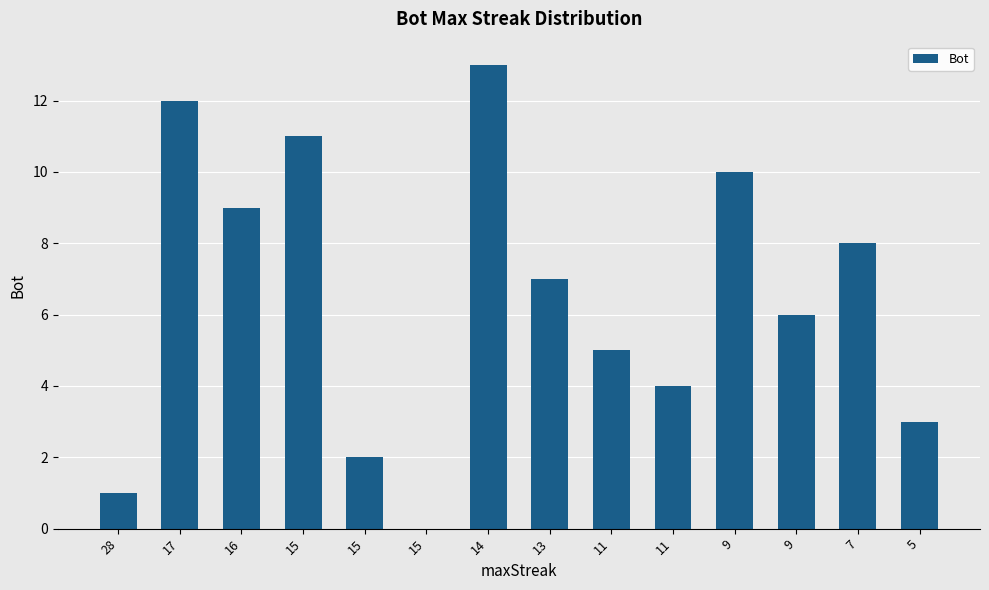

Rank the categories by value from lowest to highest.

15, 28, 15, 5, 11, 11, 9, 13, 7, 16, 9, 15, 17, 14